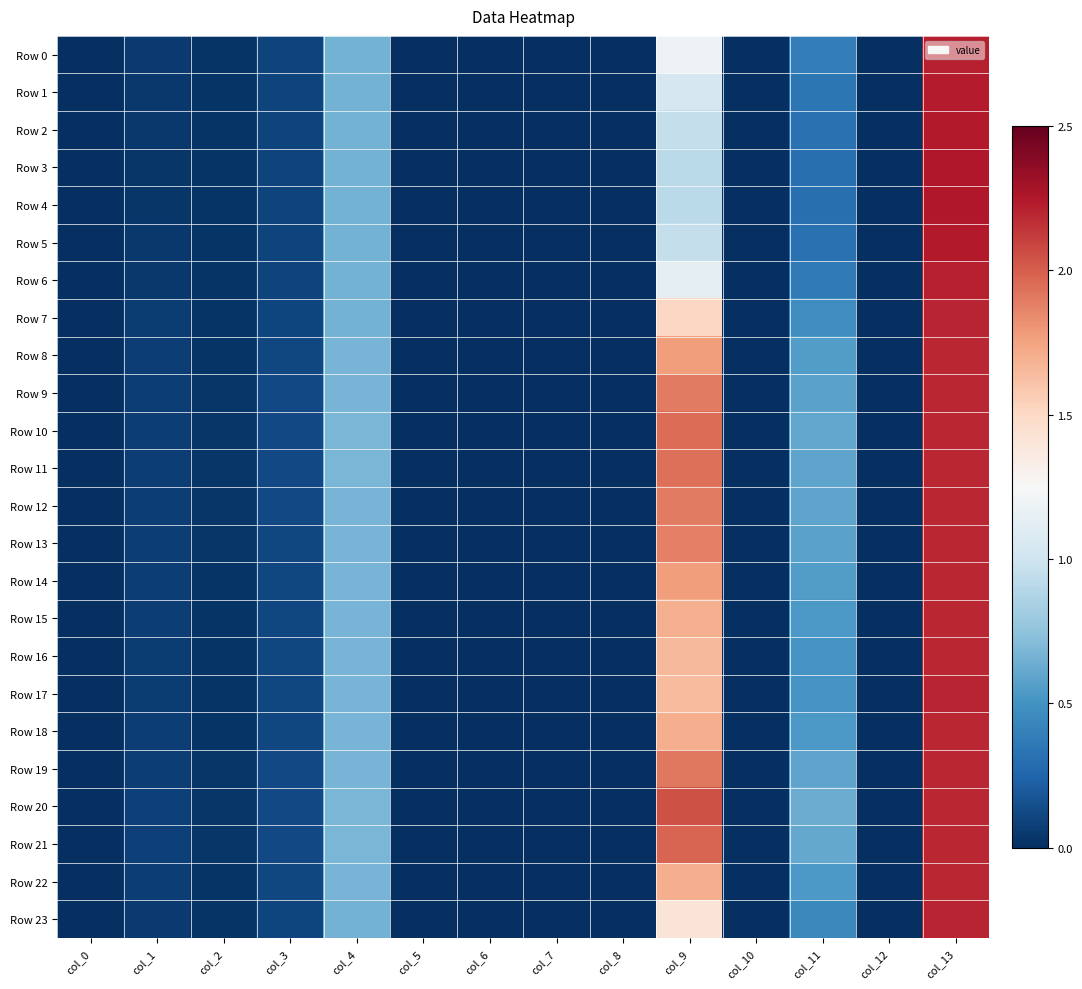

Which has a higher value, col_10 or col_9?

col_9